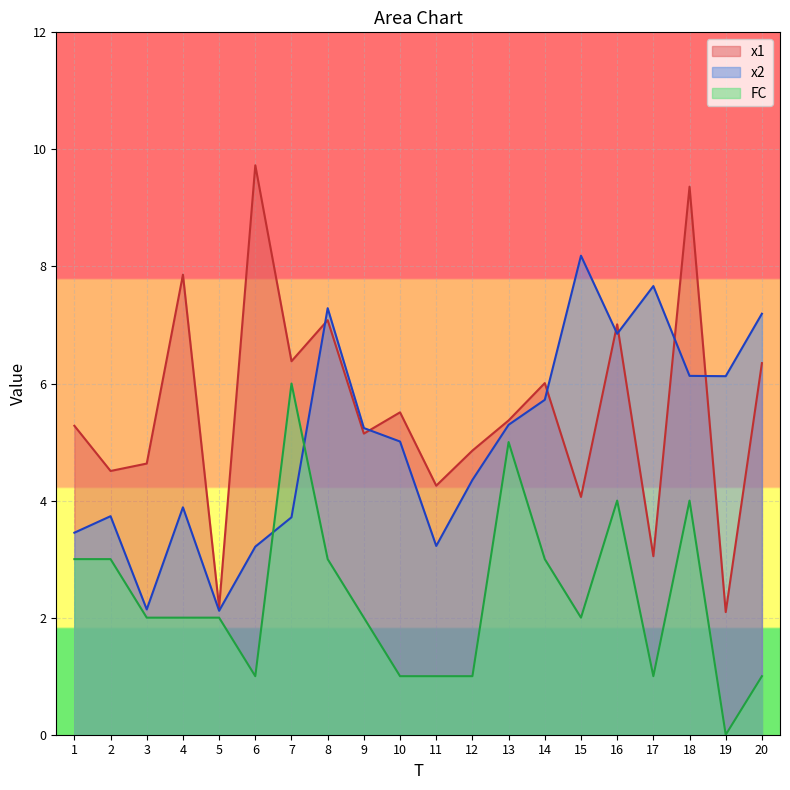

True or false: x1 and FC intersect in this chart.

False